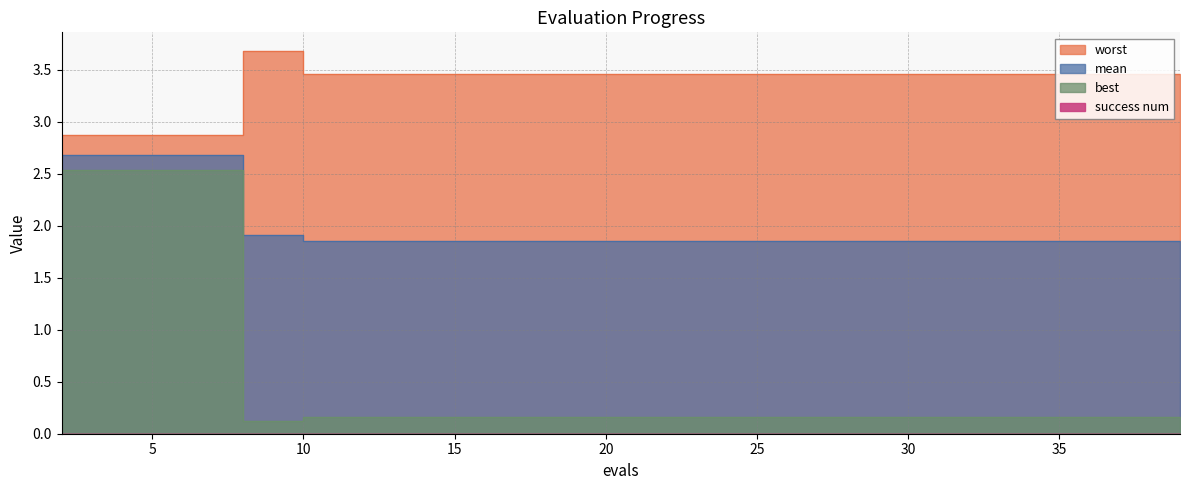

Where is best nearest to the value 1?

10